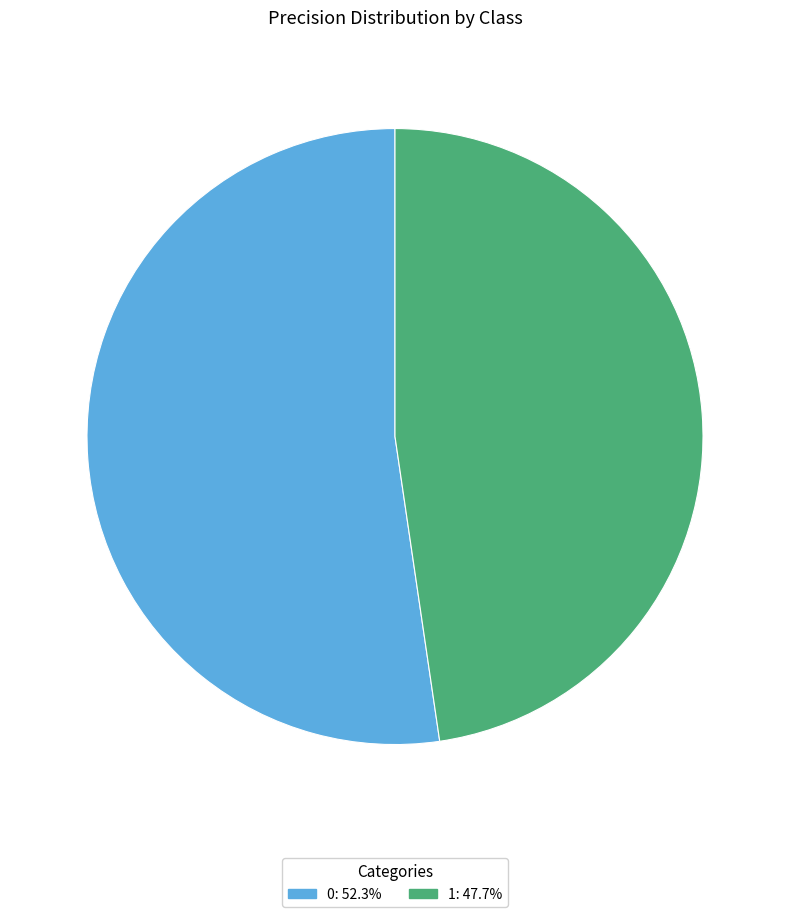

Combined, do 0 and 1 account for over 50%?

Yes